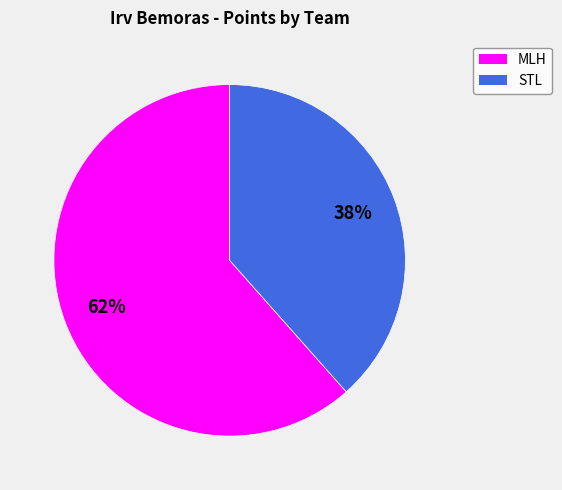

To the nearest percent, what percentage of the pie is MLH?

62%